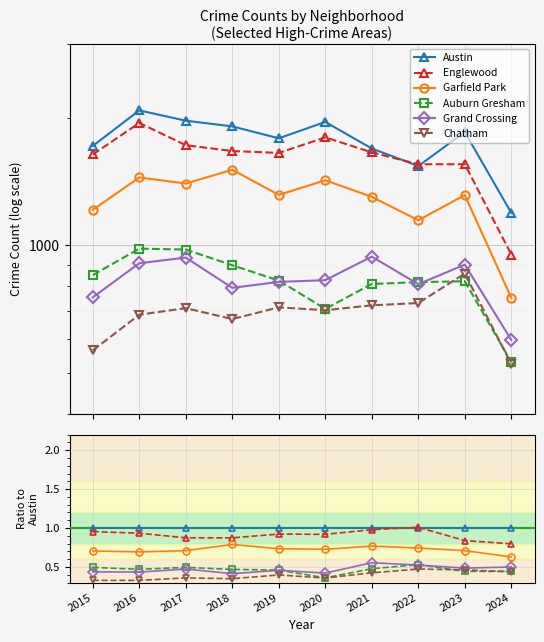

What is the spread (max minus min) of values at 2015?

0.7